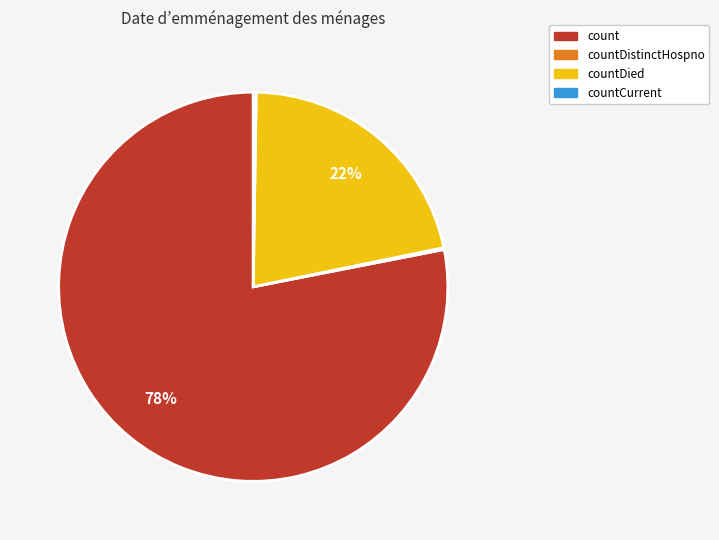

Is there any slice that represents more than half of the pie?

Yes